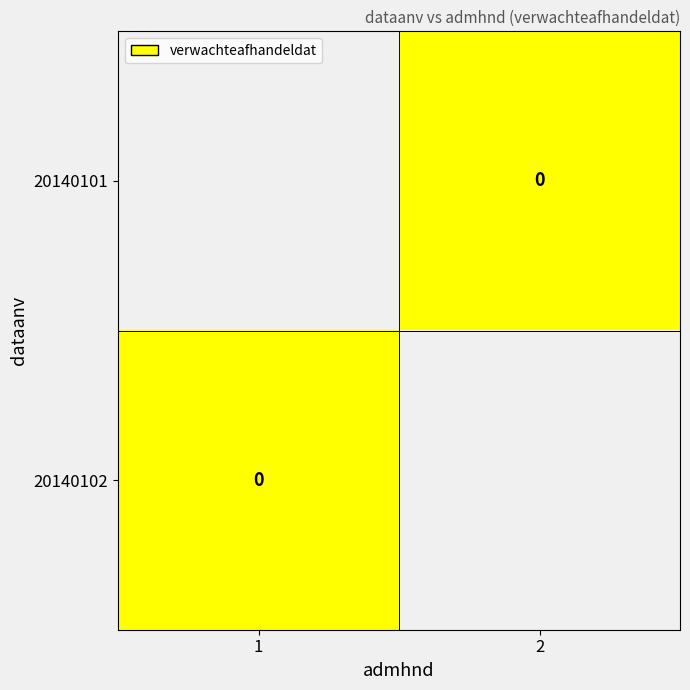

Count the number of data series in this chart.

2